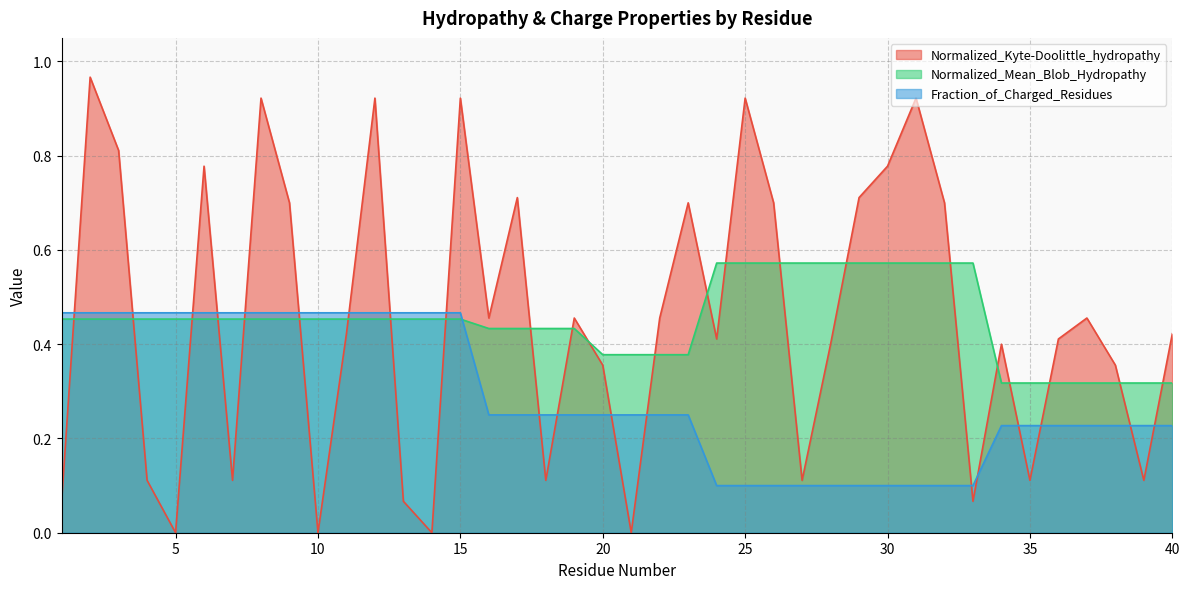

What is the average value of the Normalized_Mean_Blob_Hydropathy series?

0.4